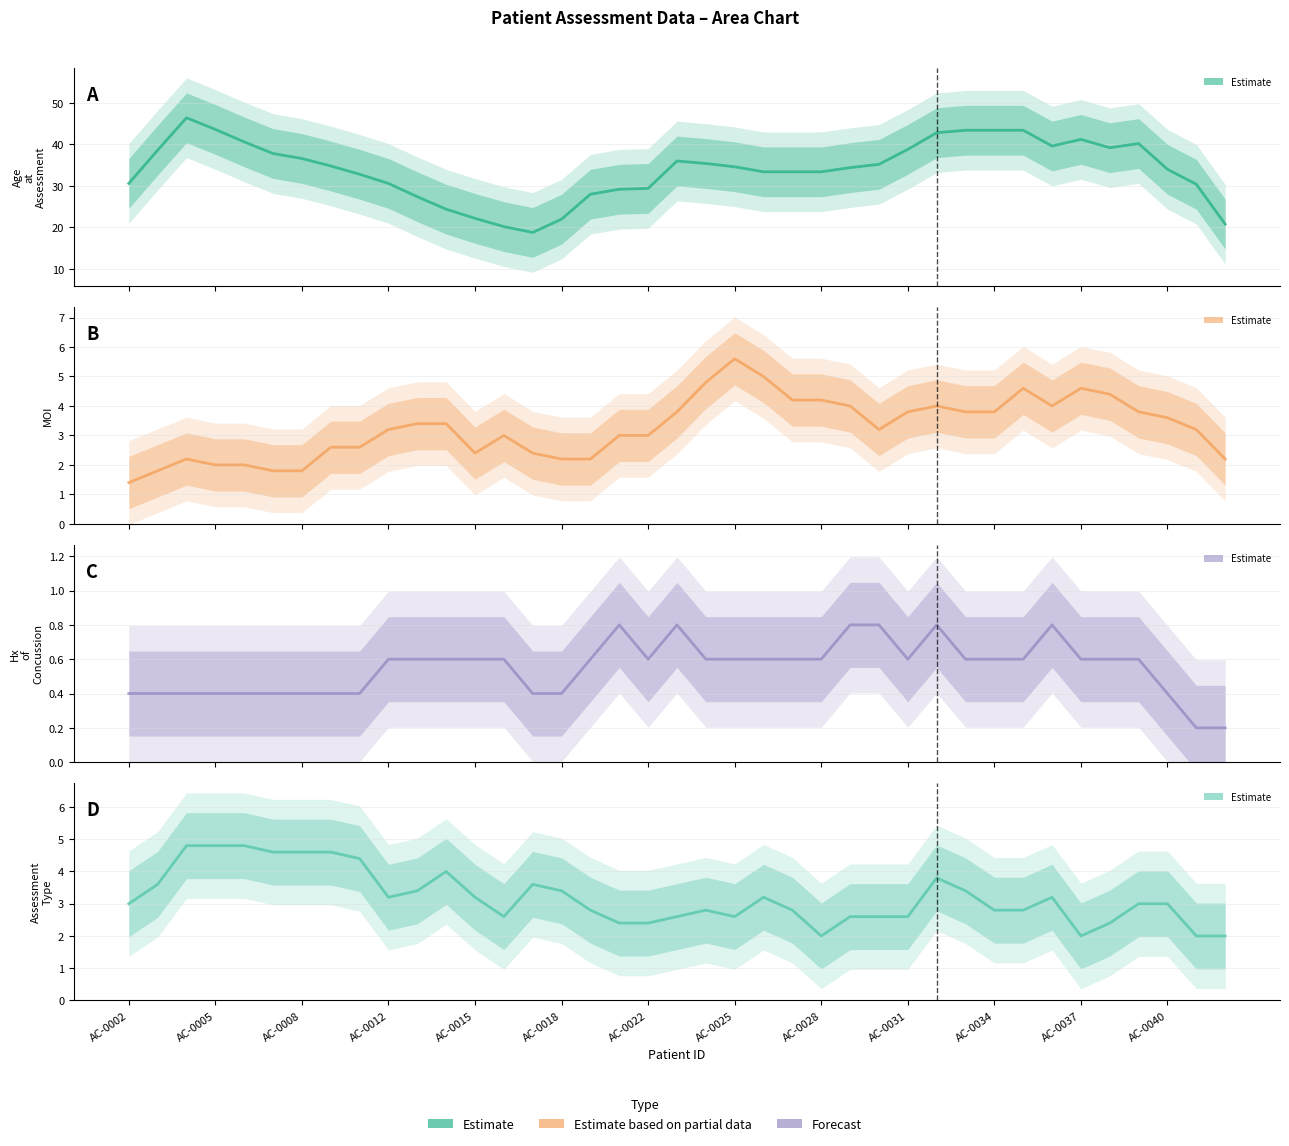

What is the value of the Hx of Concussion point at the 28th from the left?

0.6